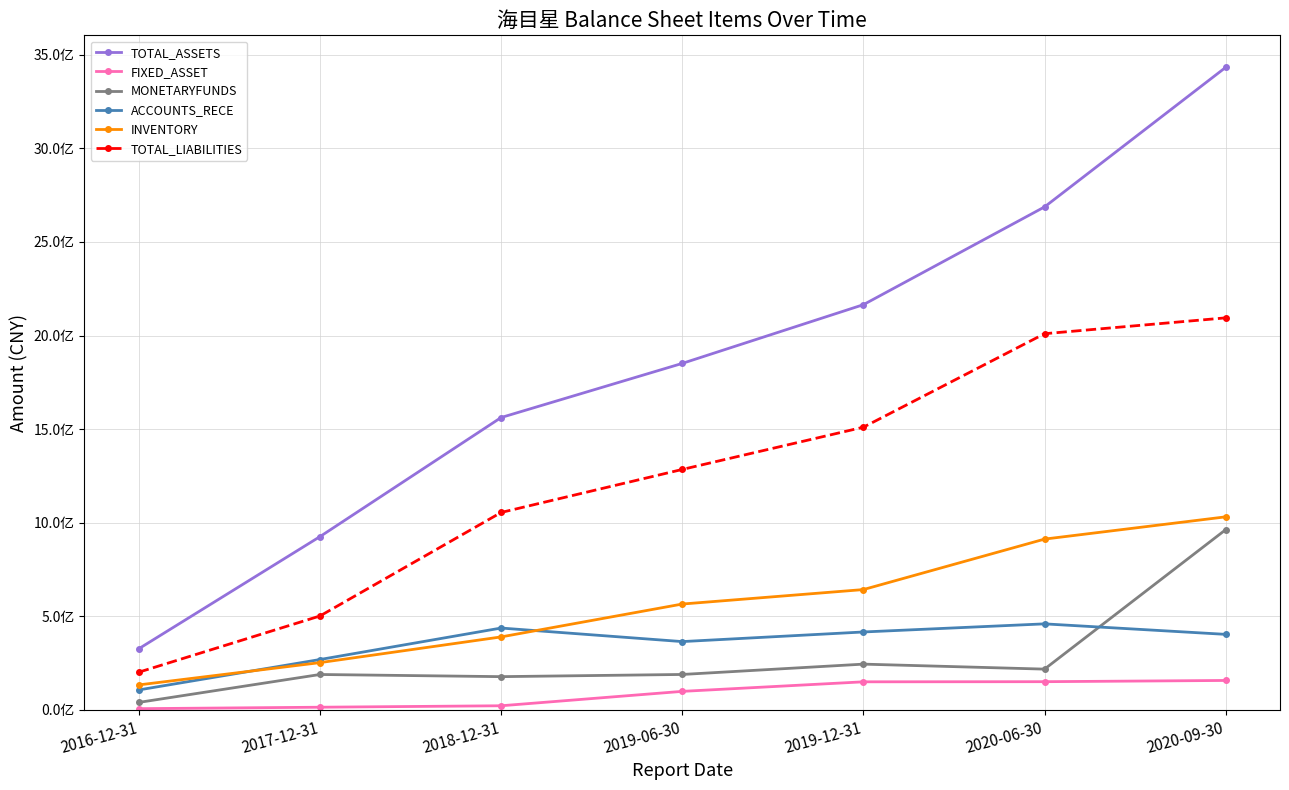

What is the smallest value displayed?

6870090.4